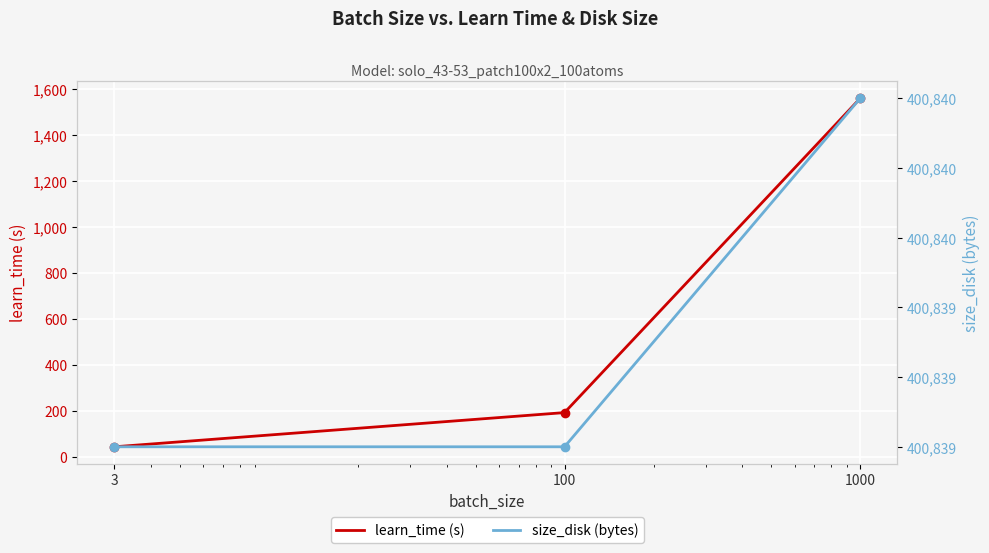

True or false: learn_time (s) has a value of 193.1 at 100.

True